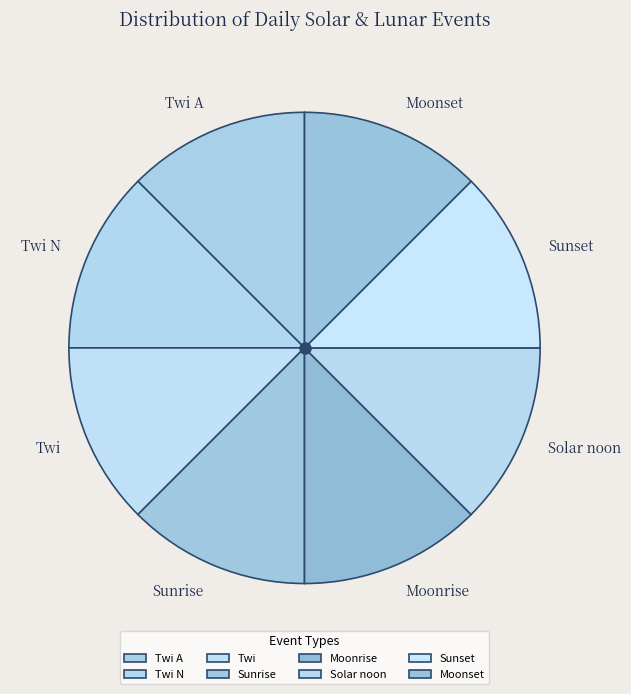

Approximately how many times larger is the value at Solar noon compared to Twi A?

1.0